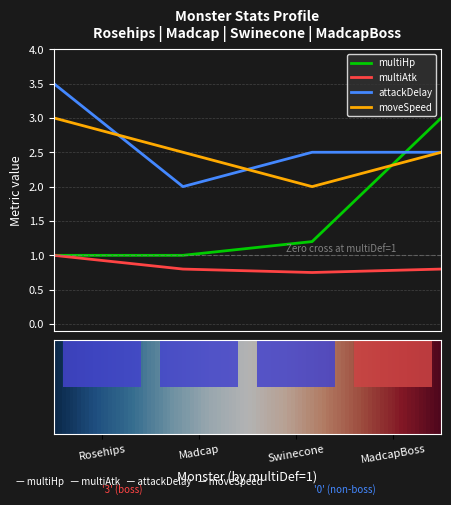

At which label is multiHp|Float closest to 2?

Swinecone